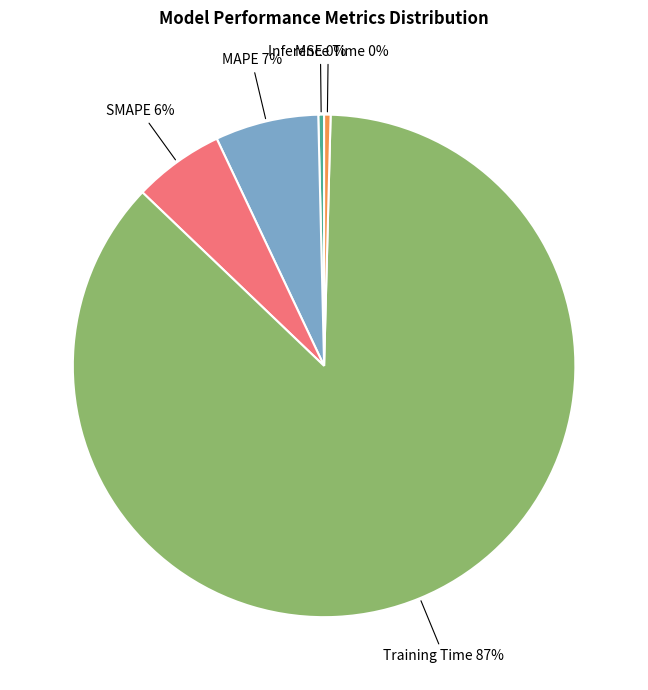

To the nearest percent, what is the average slice percentage?

20%